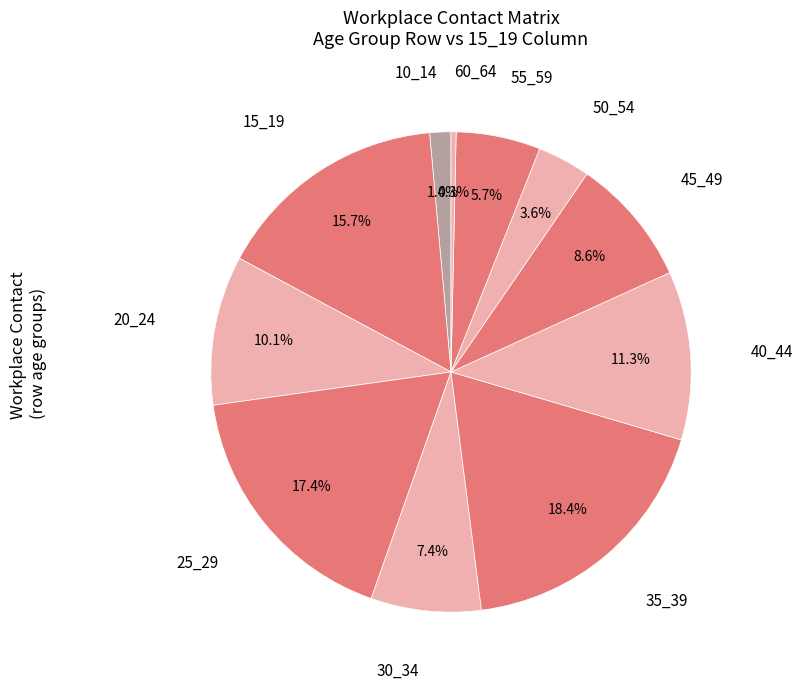

Is there a majority slice in this chart?

No